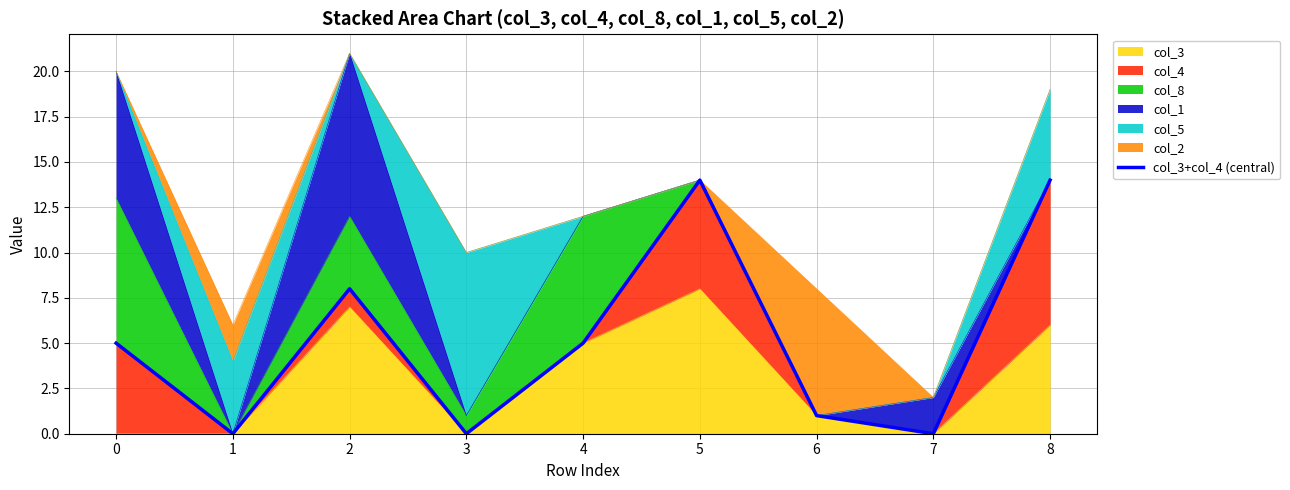

The chart shows a value of 0 at 1. True or false?

True